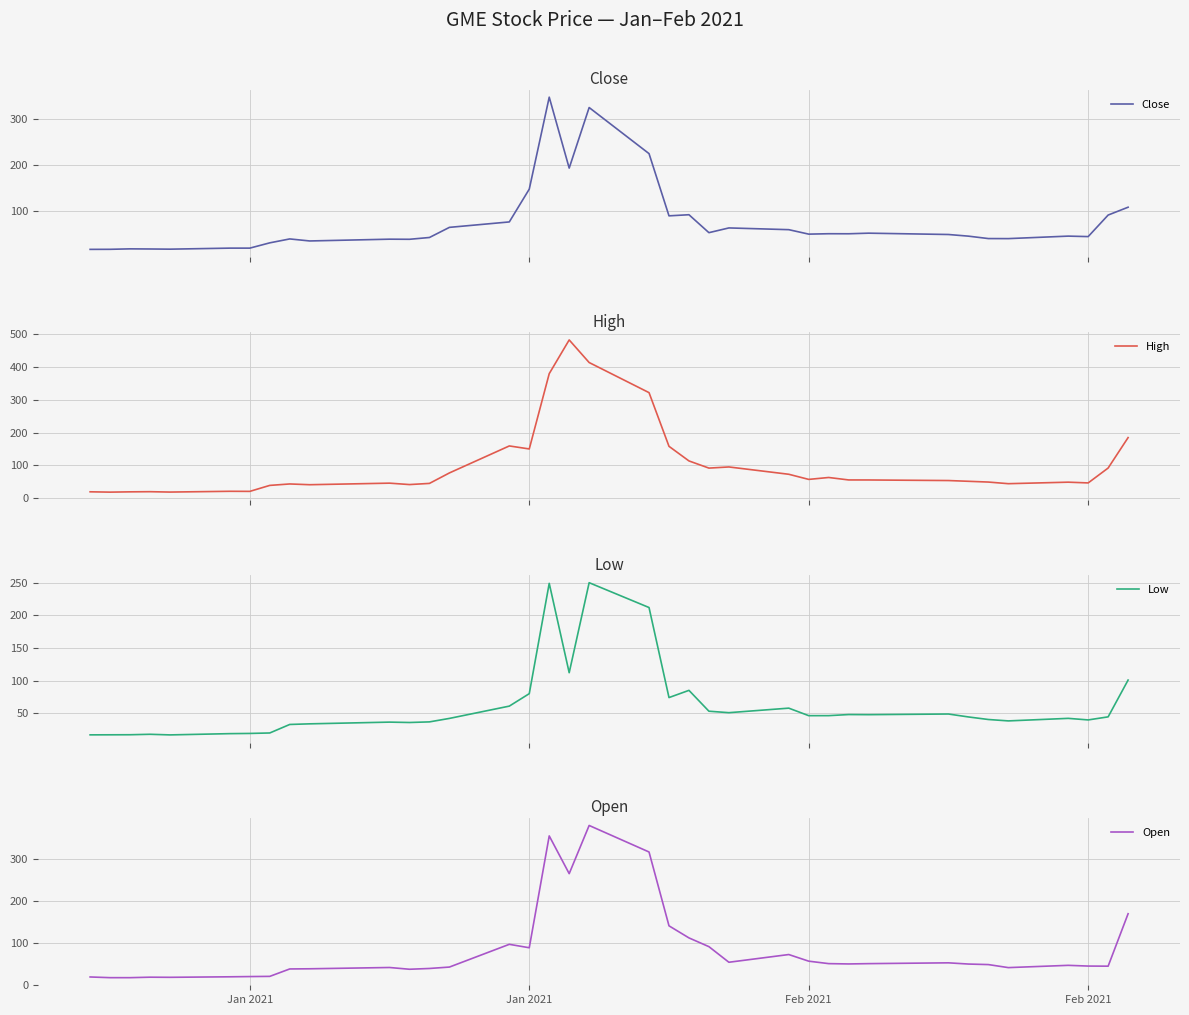

Reading left to right, list all the values displayed in this chart.

Close: 17.2	17.4	18.4	18.1	17.7	19.9	19.9	31.4	39.9	35.5	39.4	39.1	43.0	65.0	76.8	148.0	347.5	193.6	325.0	225.0	90.0	92.4	53.5	63.8	60.0	50.3	51.2	51.1	52.4	49.5	45.9	40.7	40.6	46.0	45.0	91.7	108.7
High: 19.1	18.1	19.0	19.4	18.3	20.6	20.4	38.6	43.1	40.8	45.5	41.2	44.8	76.8	159.2	150.0	380.0	483.0	414.0	322.0	158.0	113.4	91.5	95.0	72.7	57.0	62.8	55.3	55.2	53.5	51.2	48.9	43.9	48.5	46.2	91.7	184.7
Low: 17.1	17.2	17.3	18.0	17.1	19.0	19.3	20.0	33.0	34.0	36.6	36.1	37.0	42.3	61.1	80.2	249.0	112.2	250.0	212.0	74.2	85.2	53.3	51.1	58.0	46.5	46.5	48.2	48.0	49.0	44.6	40.6	38.5	42.4	40.0	44.7	101.0
Open: 19.0	17.4	17.3	18.5	18.2	19.4	20.0	20.4	38.1	38.5	41.5	37.4	39.2	42.6	96.7	88.6	354.8	265.0	379.7	316.6	140.8	112.0	91.2	54.0	72.4	56.6	50.8	50.0	50.8	52.7	49.8	48.5	41.3	46.7	45.0	44.7	169.6